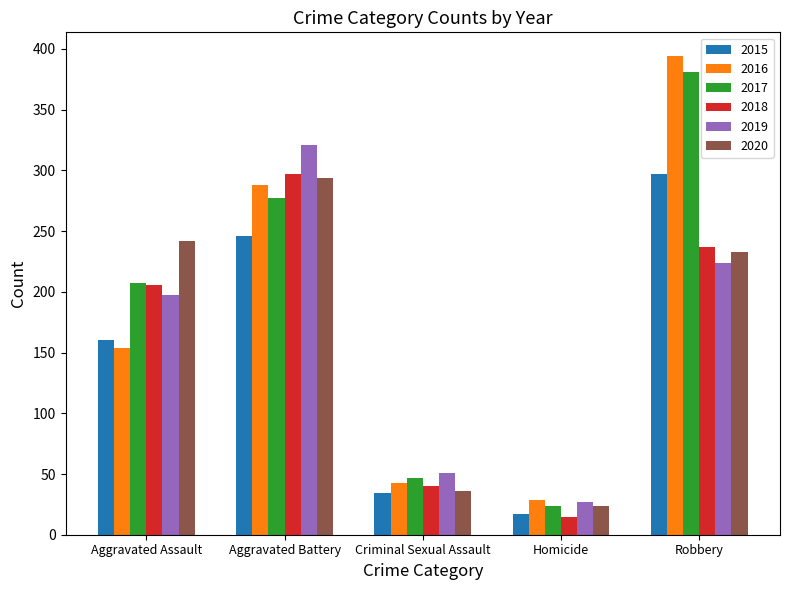

The 2019 series shows 51 at Criminal Sexual Assault. True or false?

True